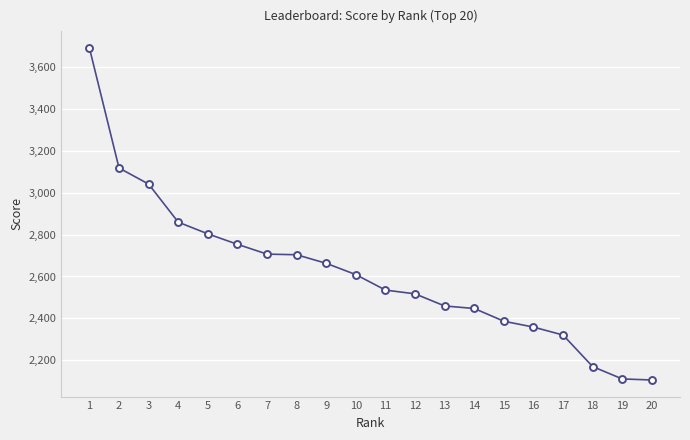

What is the sum of the values at 7 and 6?

5461